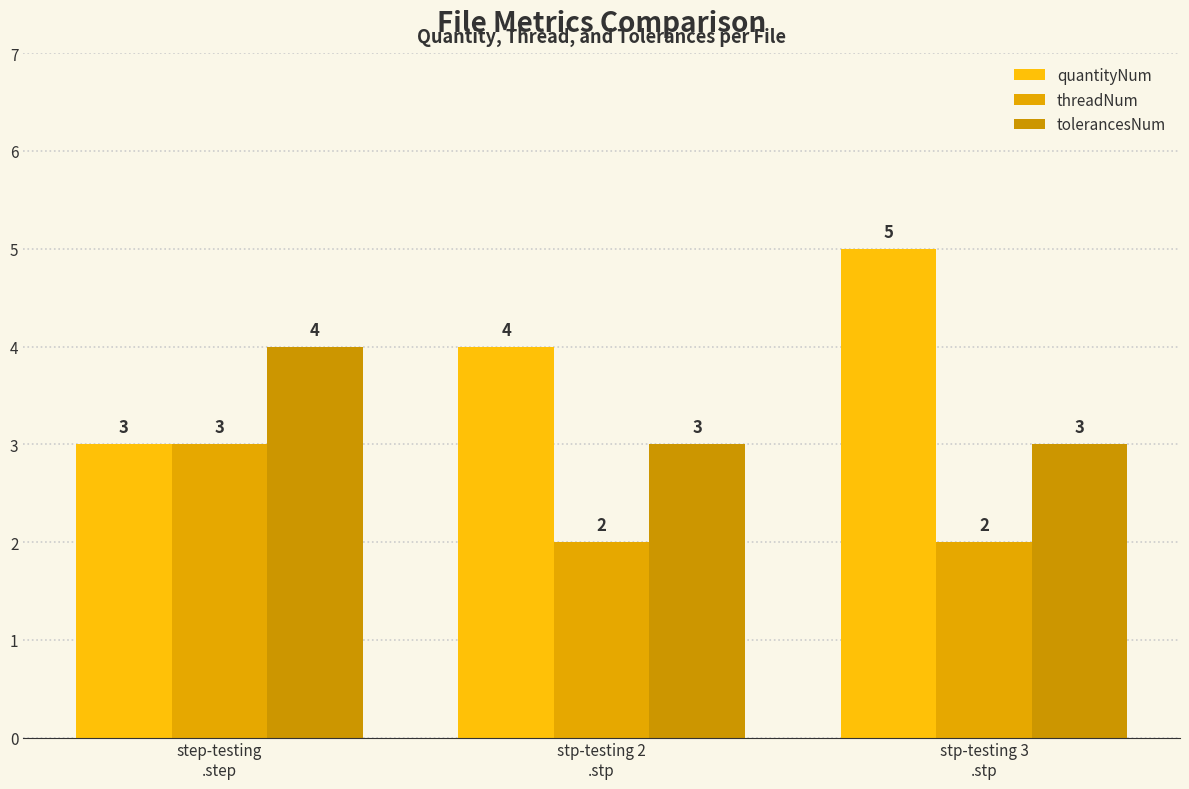

Reading left to right, list all the values displayed in this chart.

quantityNum: step-testing
.step=3	stp-testing 2
.stp=4	stp-testing 3
.stp=5
threadNum: step-testing
.step=3	stp-testing 2
.stp=2	stp-testing 3
.stp=2
tolerancesNum: step-testing
.step=4	stp-testing 2
.stp=3	stp-testing 3
.stp=3